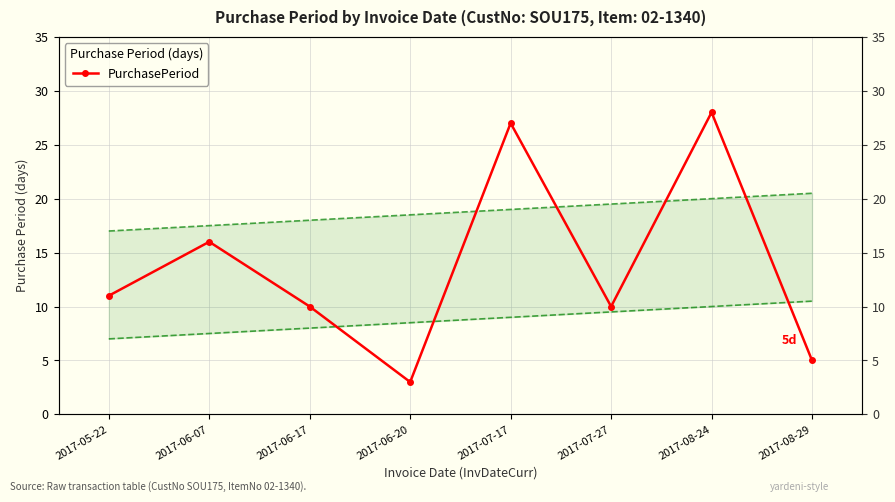

What is the average value?

14